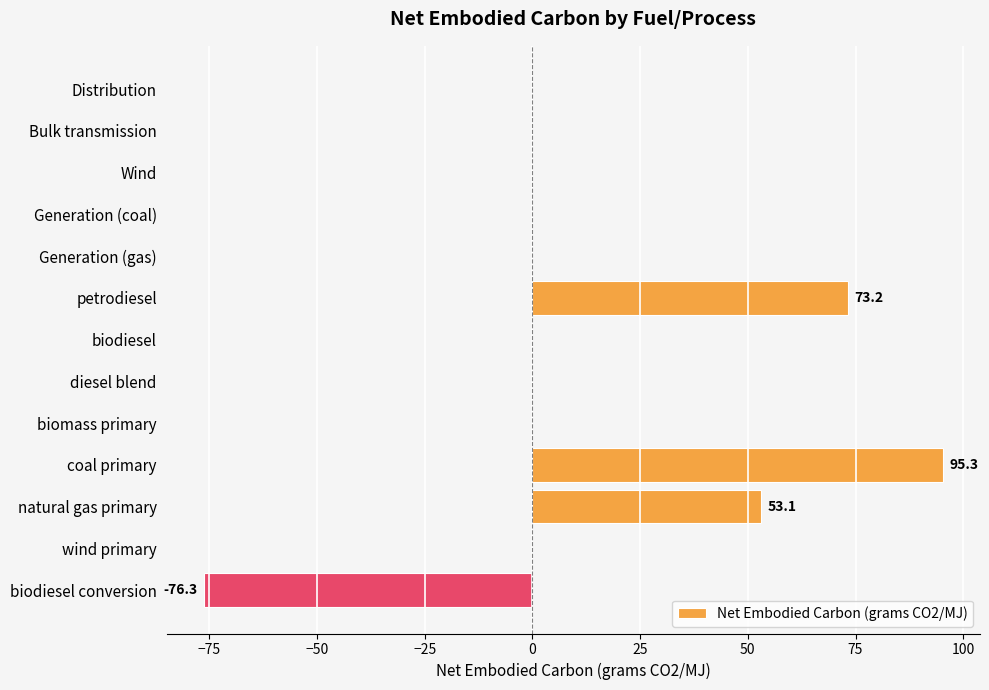

Which label corresponds to the largest value in the chart?

coal primary